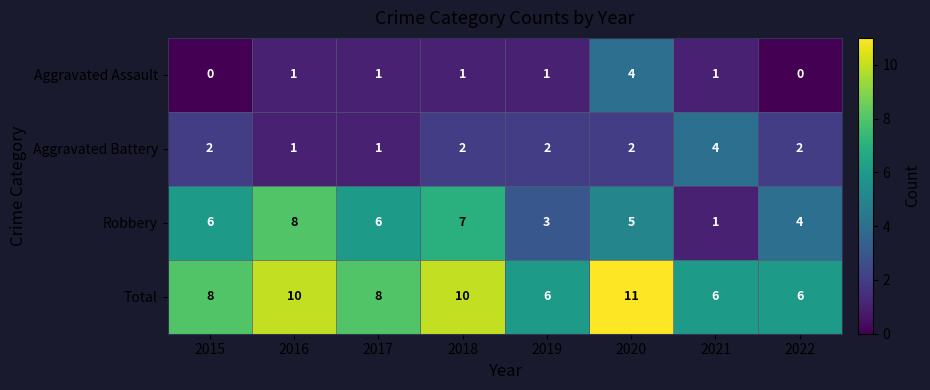

Count the Robbery values in the range 4 to 7.

5